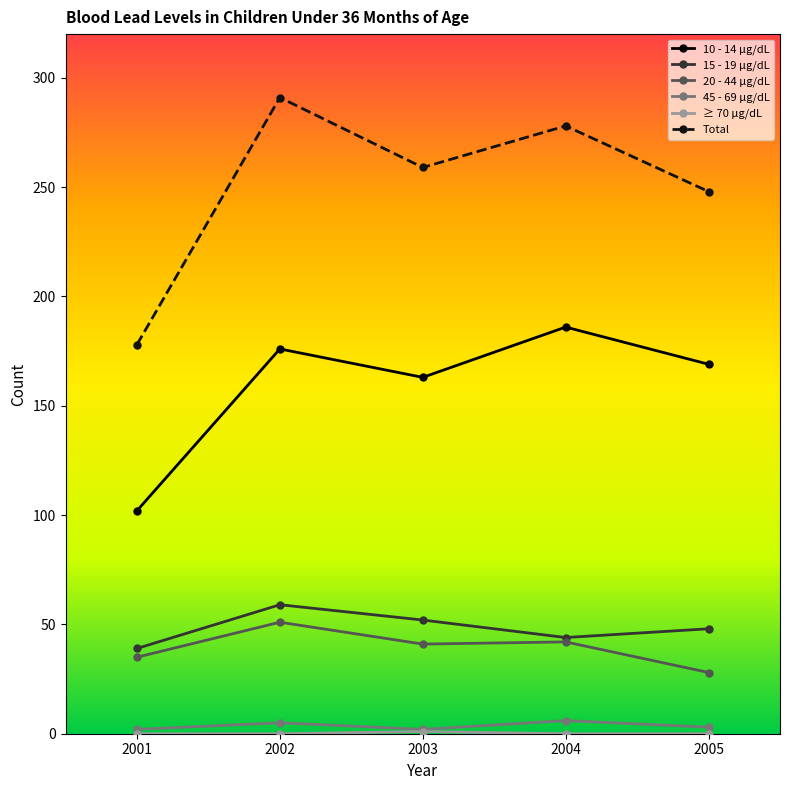

True or false: 10 - 14 µg/dL and 20 - 44 µg/dL intersect in this chart.

False